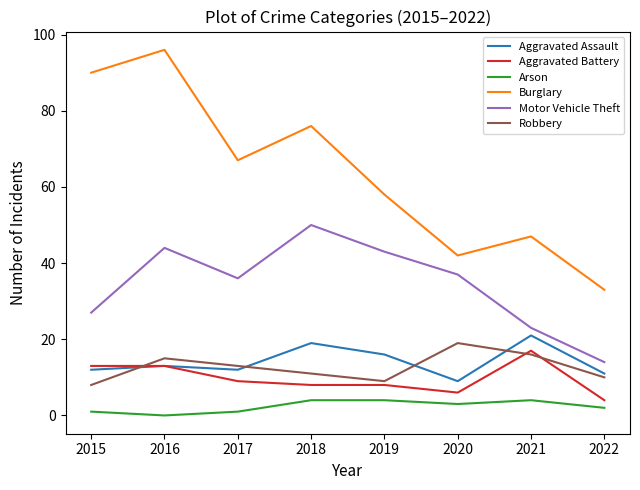

True or false: Aggravated Assault and Motor Vehicle Theft cross at least once.

False